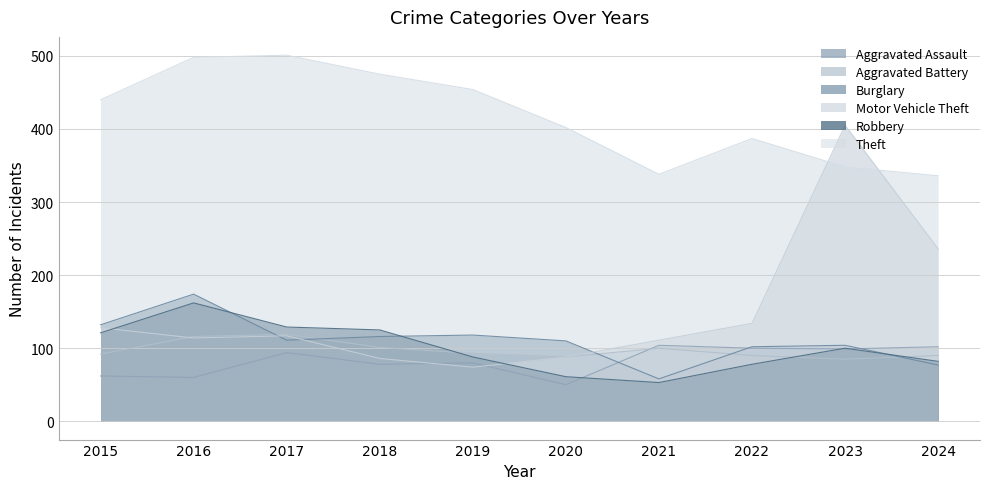

What is the value of the Motor Vehicle Theft point at the 9th from the left?

405